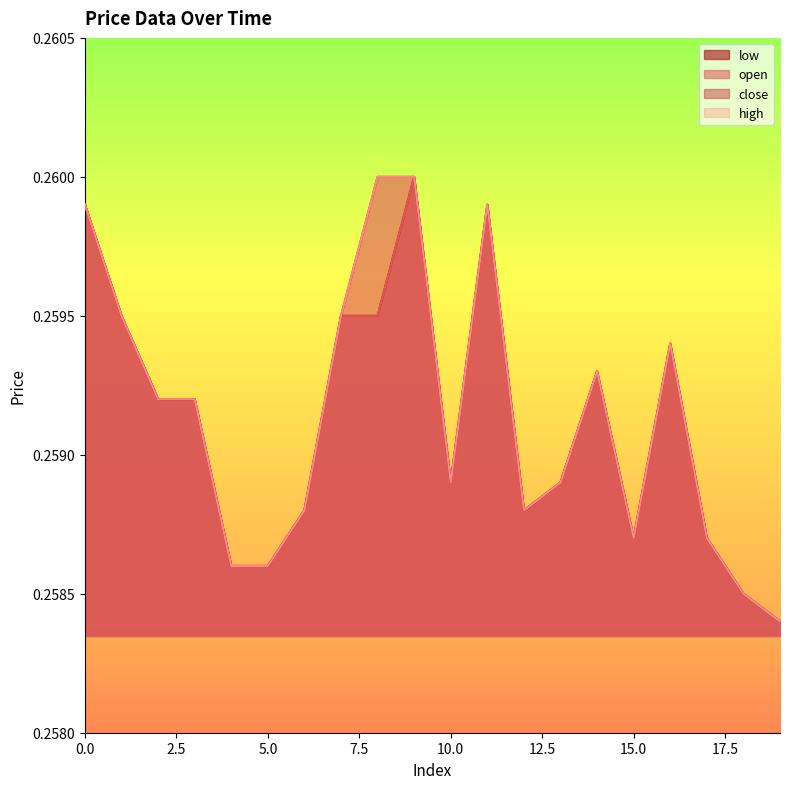

At which label does open reach its minimum?

19